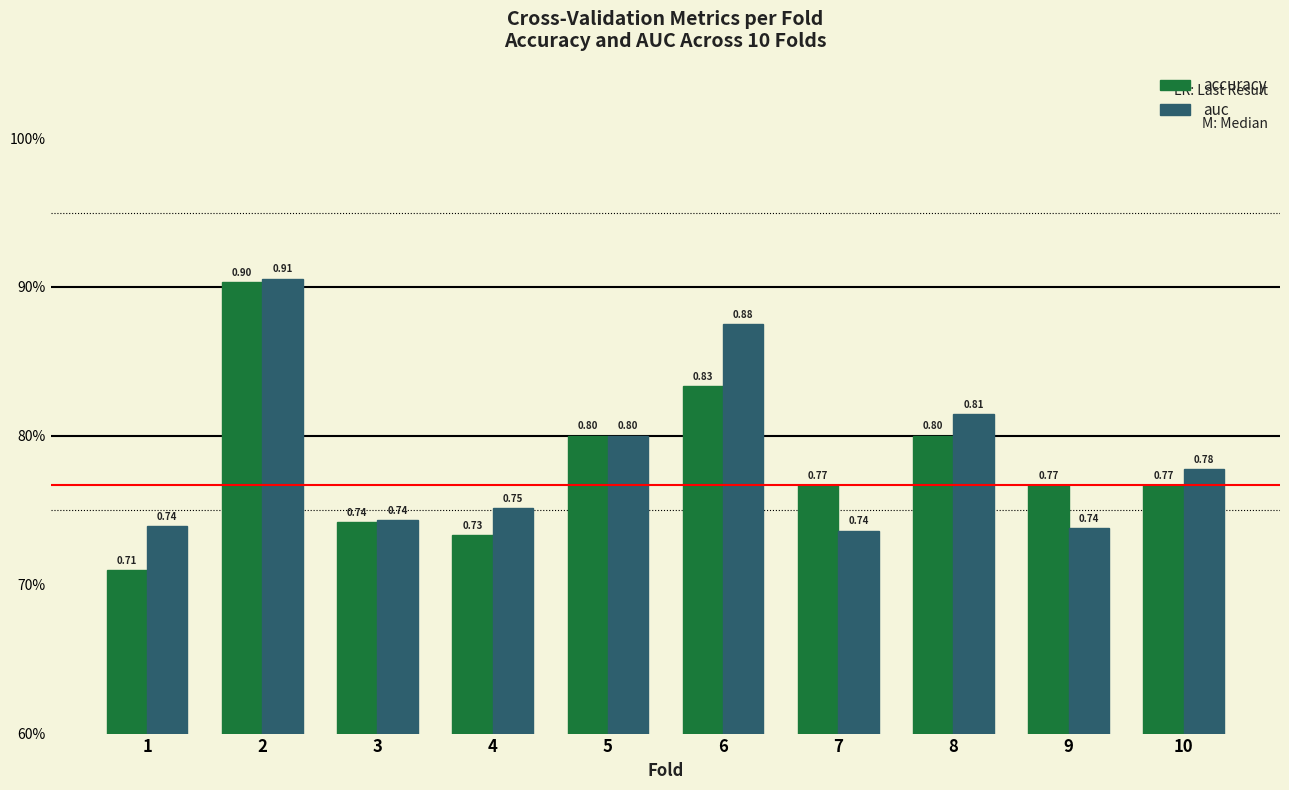

Are the bars horizontal?

No